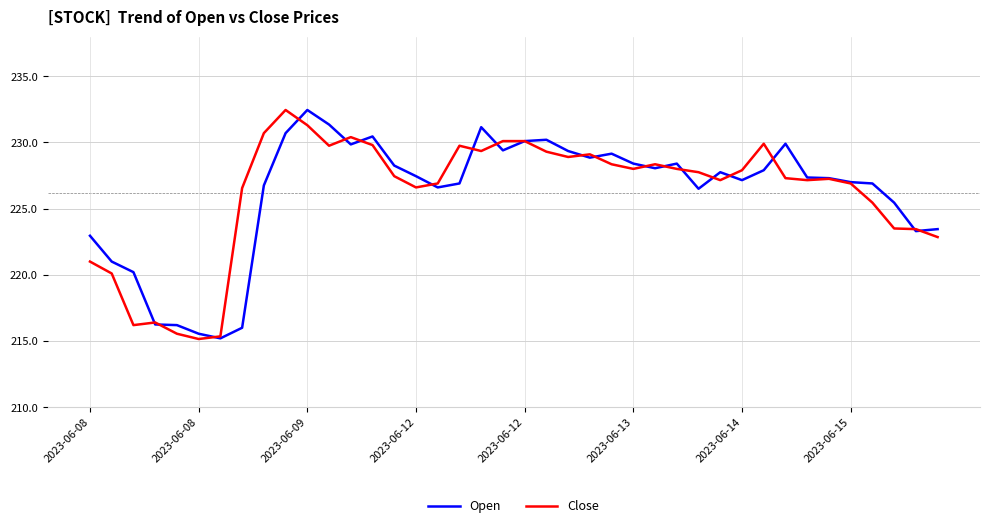

What is the minimum value for Open?

215.2